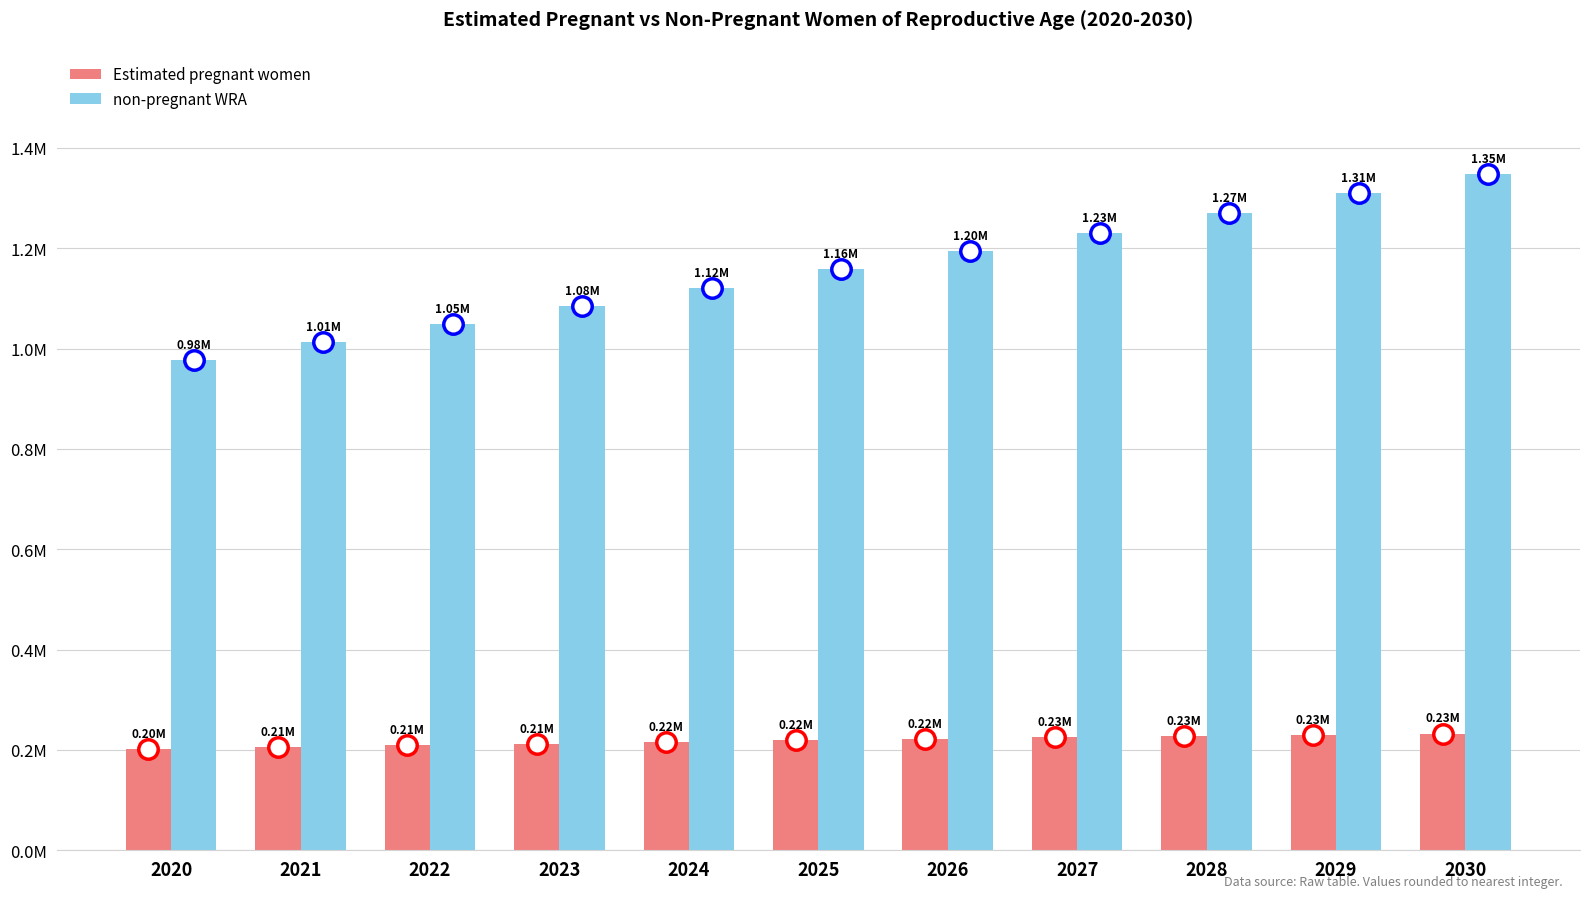

Reading left to right, extract all data points from this chart.

Estimated pregnant women: 2020=202382	2021=205508	2022=208875	2023=212480	2024=216155	2025=219901	2026=222560	2027=225158	2028=227691	2029=230236	2030=232750
non-pregnant WRA: 2020=977618	2021=1013492	2022=1049125	2023=1084520	2024=1120845	2025=1159099	2026=1195440	2027=1230842	2028=1270309	2029=1309764	2030=1347250